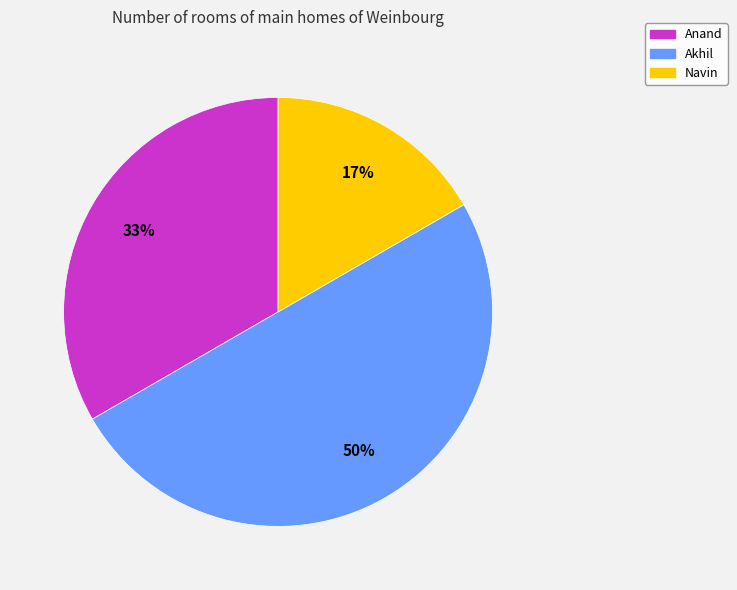

To the nearest percent, what is the average slice percentage?

33%